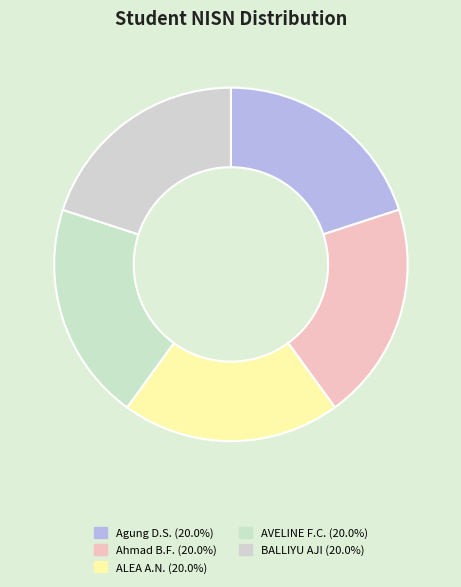

Rank the categories by value from highest to lowest.

BALLIYU AJI, AVELINE FLORENTHE CARISSIMA, ALEA ATHA NUGRAHA, Ahmad Brilliant Fauzy, Agung Duwi Setiawan